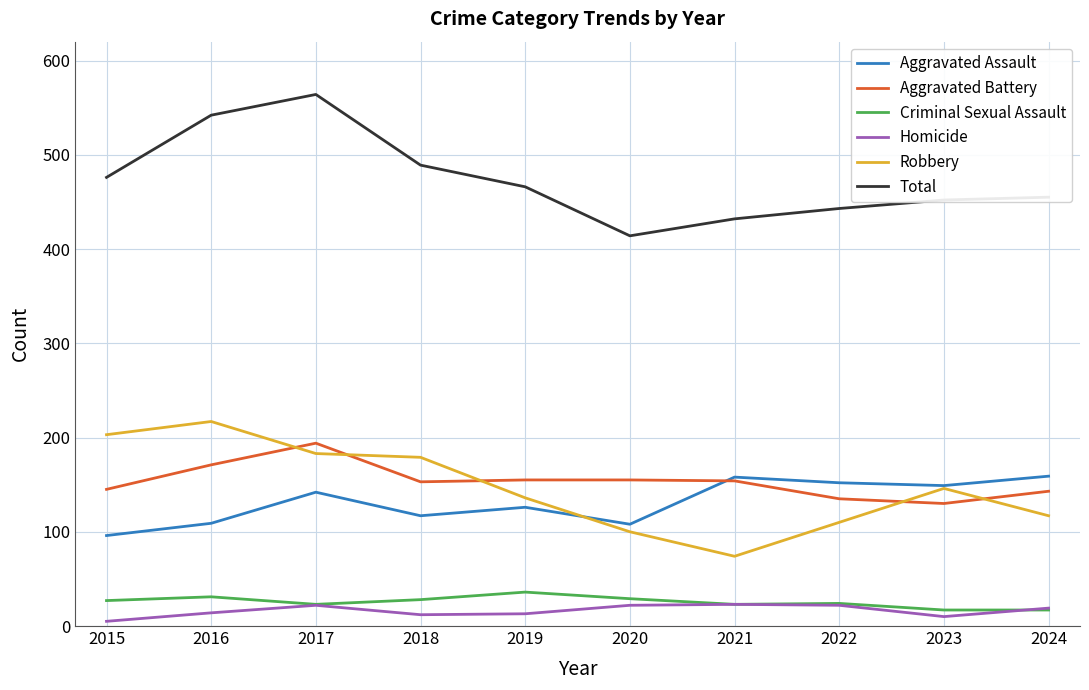

Which label corresponds to the largest value in the chart?

2017